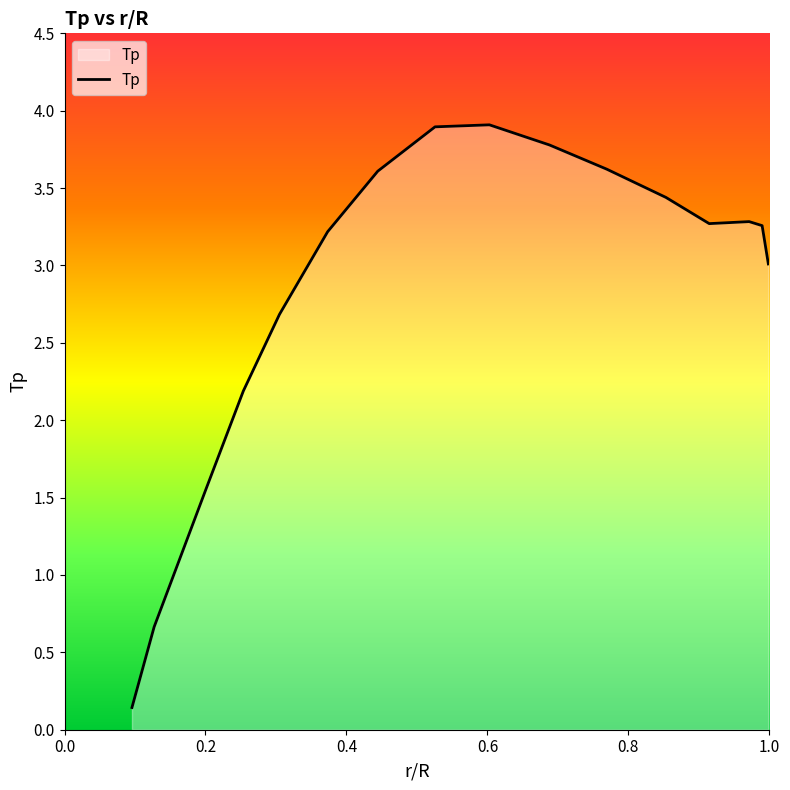

What is the difference between the maximum and minimum values?

3.8